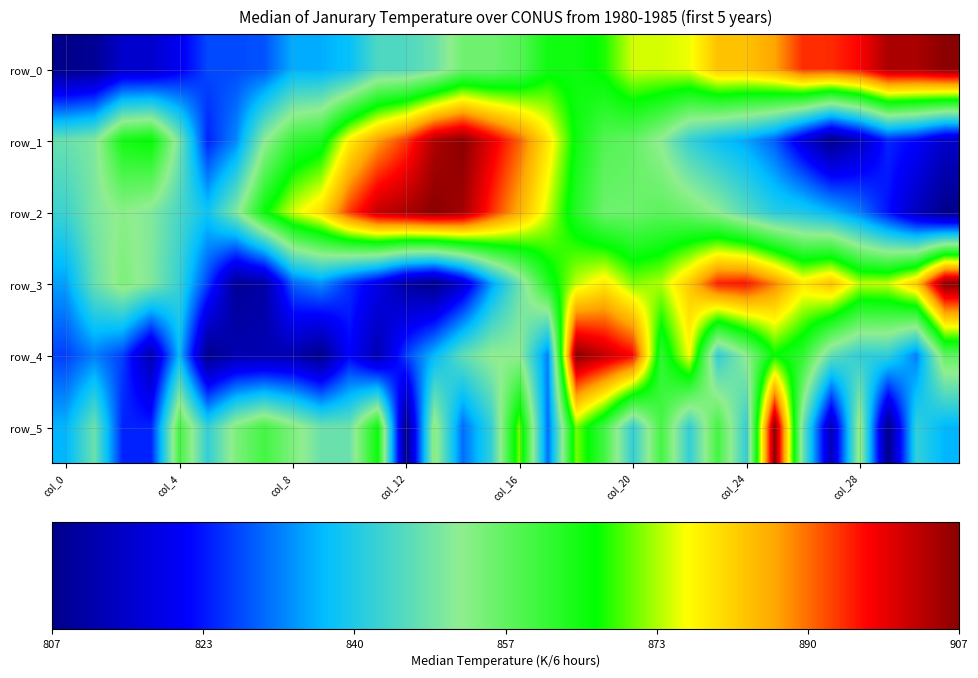

Count the number of data series in this chart.

6